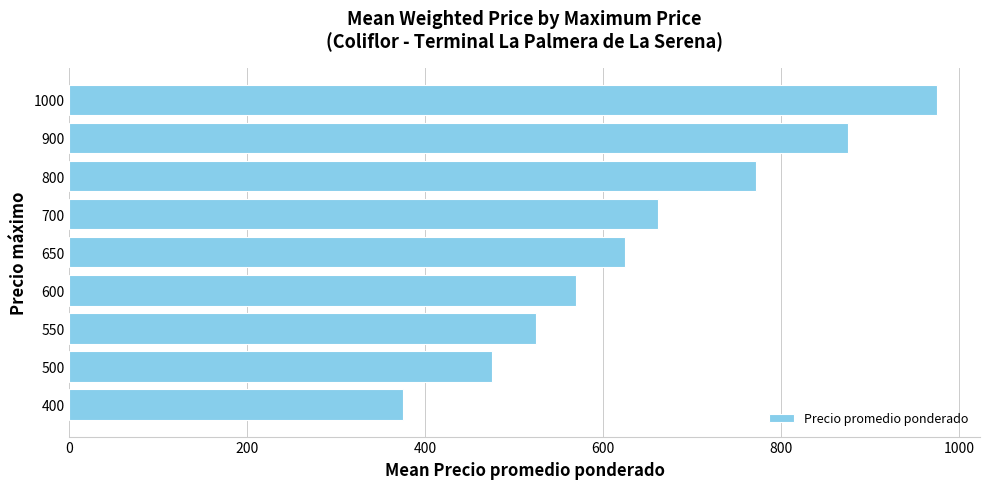

Approximately how many times larger is the value at 550 compared to 500?

1.1